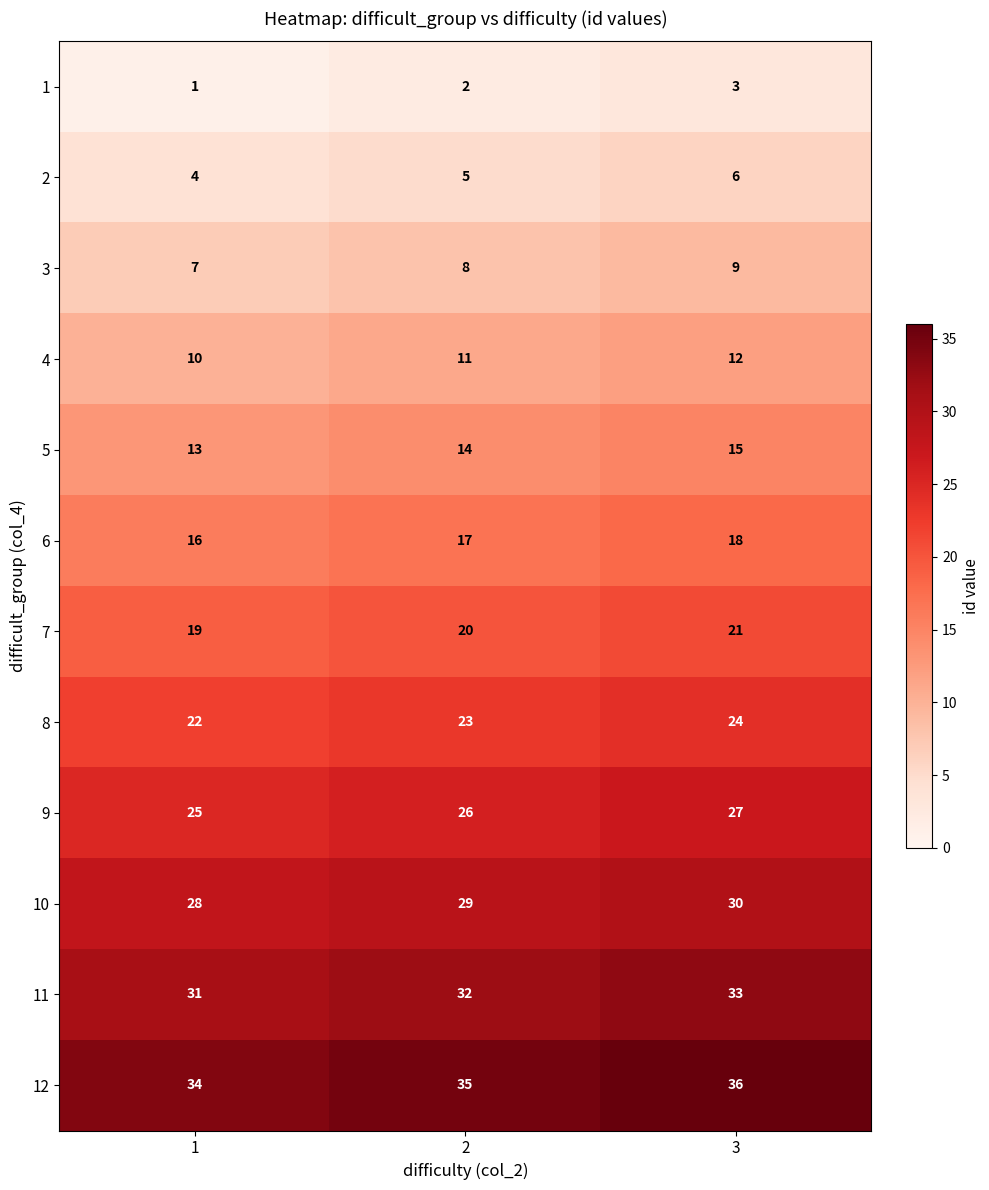

What is the approximate value of 1 at 3?

3